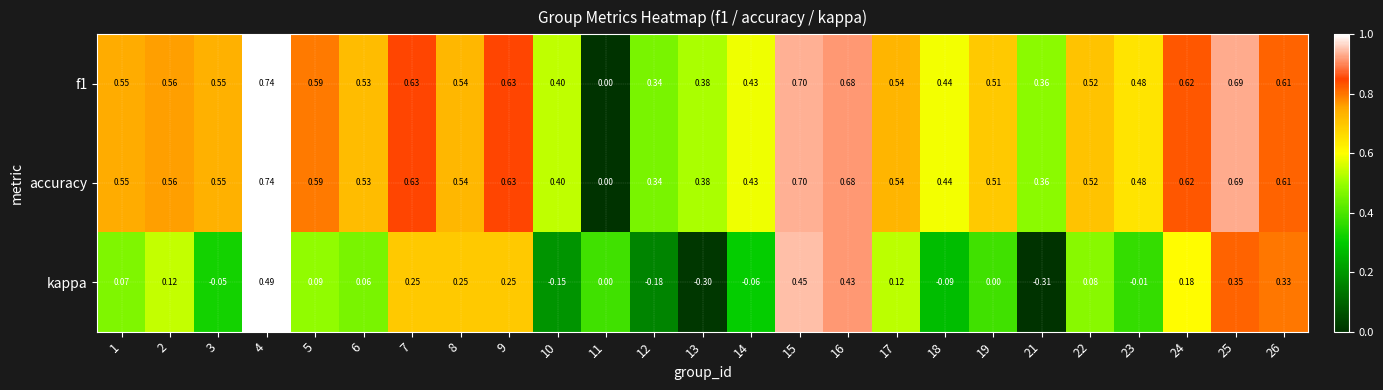

How many categories are shown in the chart?

25